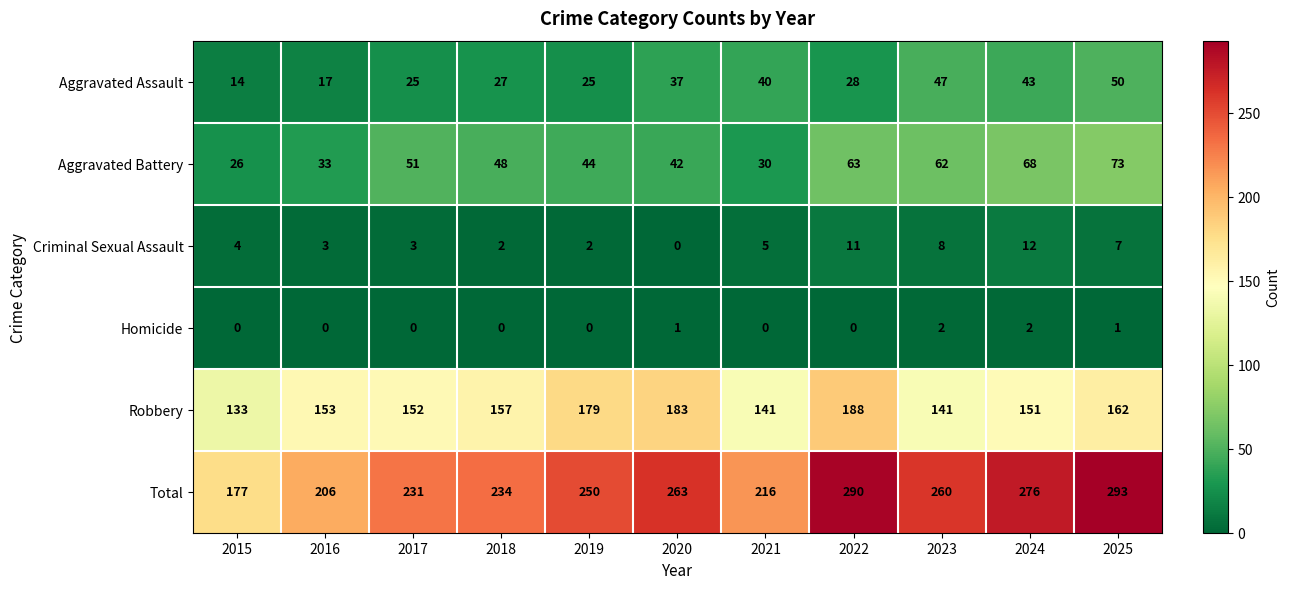

At which label does Criminal Sexual Assault reach its peak?

2024